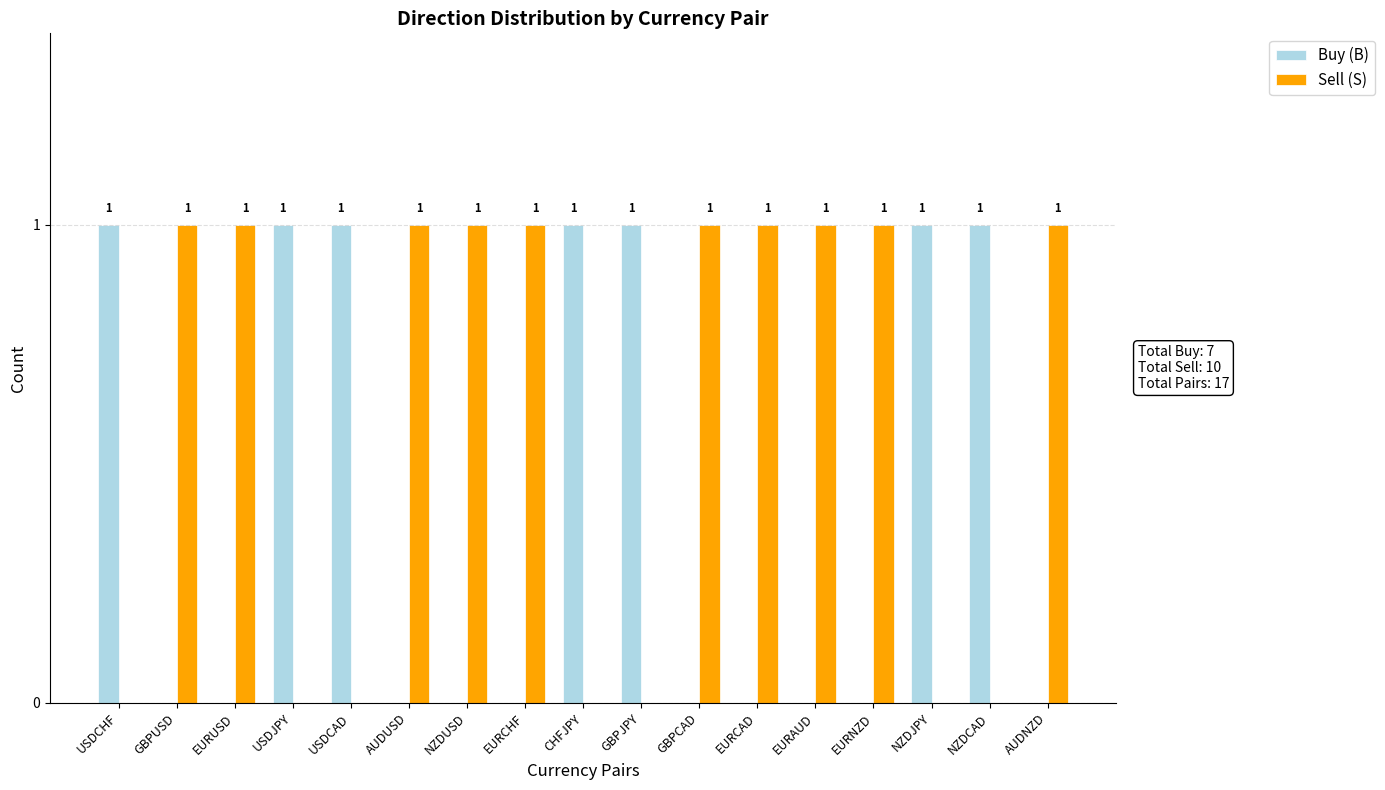

Reading left to right, extract all data points from this chart.

Buy (B): USDCHF=1	GBPUSD=0	EURUSD=0	USDJPY=1	USDCAD=1	AUDUSD=0	NZDUSD=0	EURCHF=0	CHFJPY=1	GBPJPY=1	GBPCAD=0	EURCAD=0	EURAUD=0	EURNZD=0	NZDJPY=1	NZDCAD=1	AUDNZD=0
Sell (S): USDCHF=0	GBPUSD=1	EURUSD=1	USDJPY=0	USDCAD=0	AUDUSD=1	NZDUSD=1	EURCHF=1	CHFJPY=0	GBPJPY=0	GBPCAD=1	EURCAD=1	EURAUD=1	EURNZD=1	NZDJPY=0	NZDCAD=0	AUDNZD=1